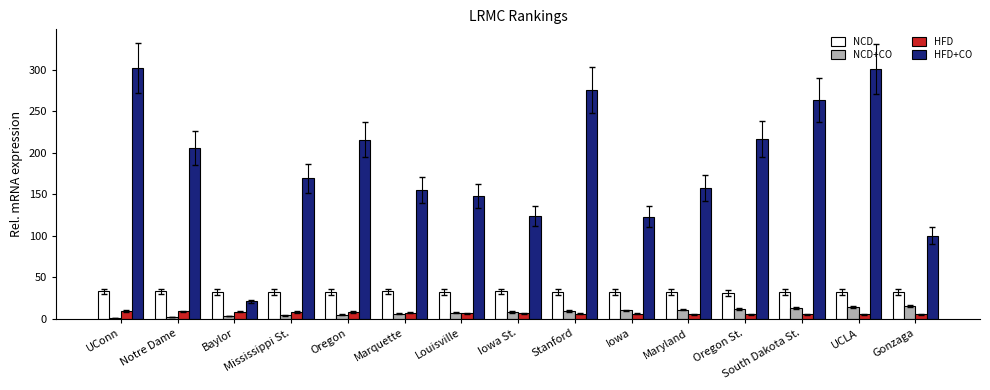

Which series has the largest total across all categories?

HFD+CO